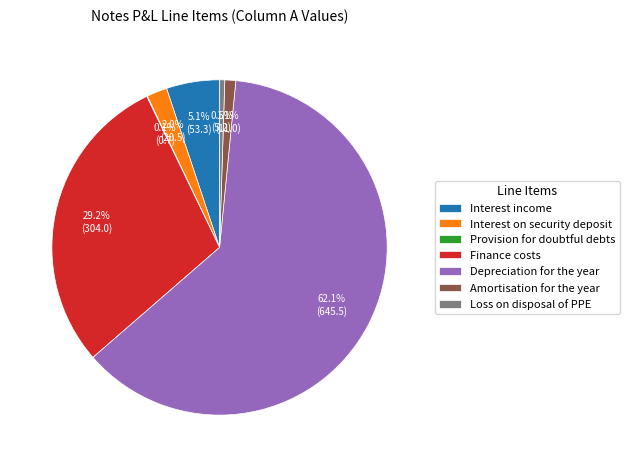

To the nearest percent, what is the combined percentage of Loss on disposal of PPE and Amortisation for the year?

2%